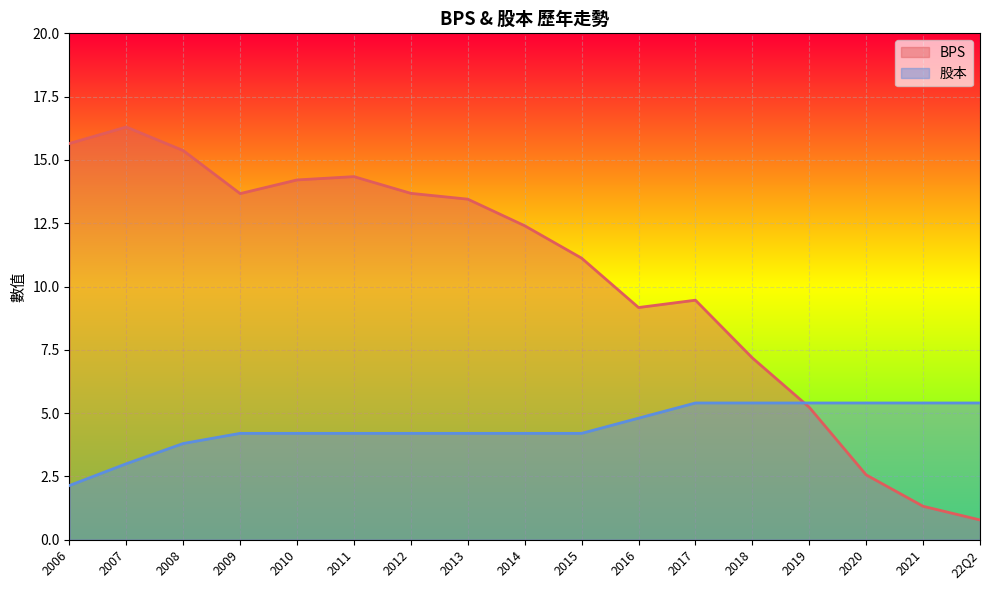

Does the chart display data point markers on the line(s)?

No